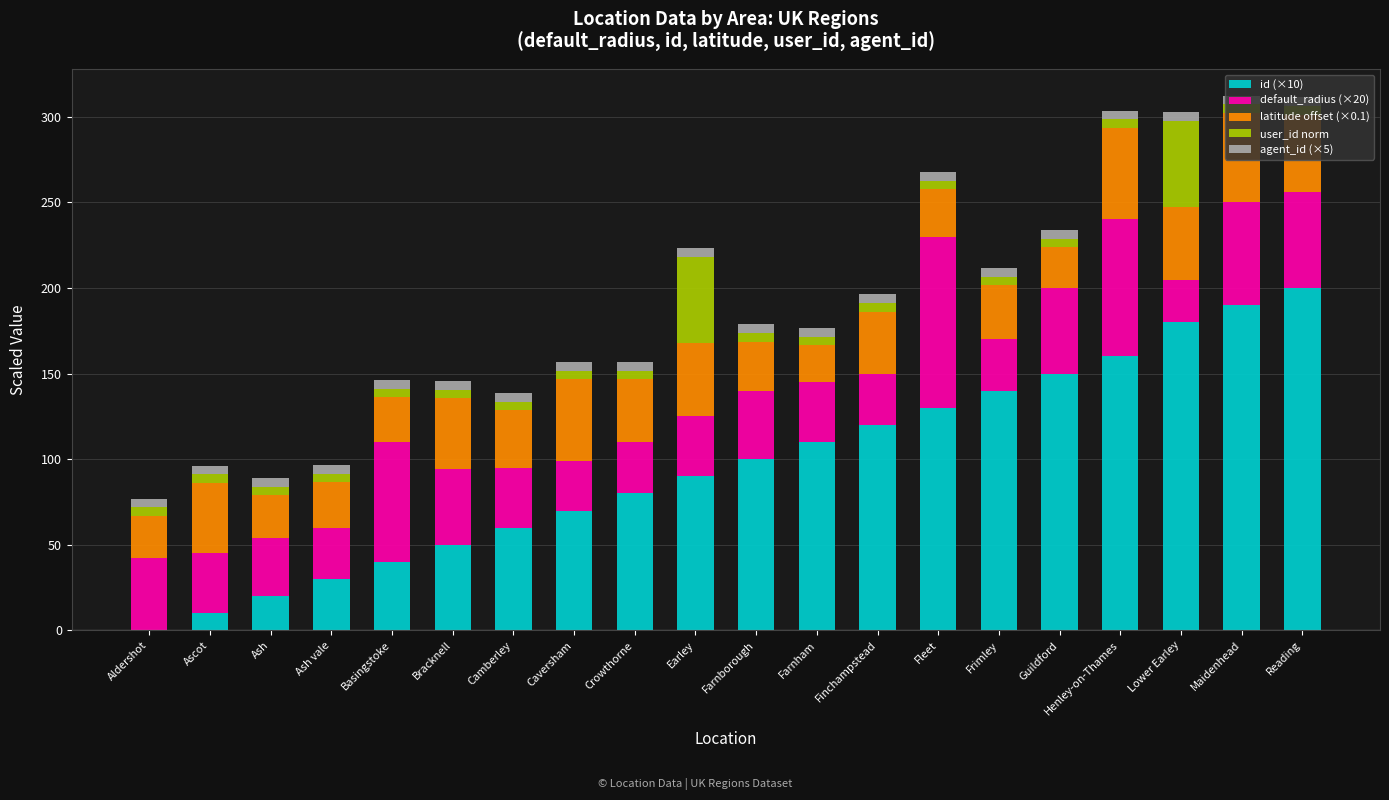

Is it true that id (×10) equals 25.8 at Earley?

False